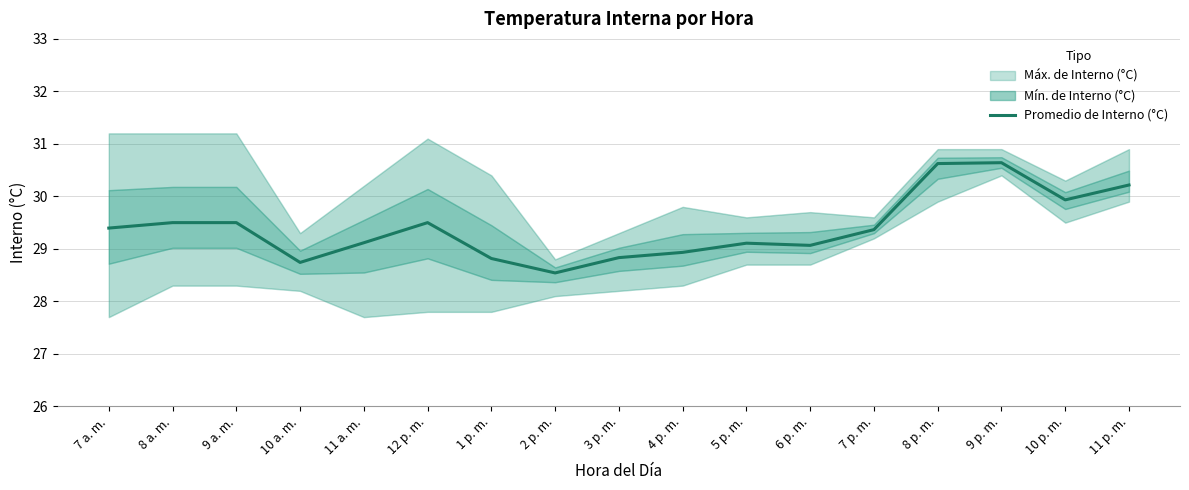

List the labels in order of value, largest first.

9 p. m., 8 p. m., 11 p. m., 10 p. m., 8 a. m., 9 a. m., 12 p. m., 7 a. m., 7 p. m., 11 a. m., 5 p. m., 6 p. m., 4 p. m., 3 p. m., 1 p. m., 10 a. m., 2 p. m.